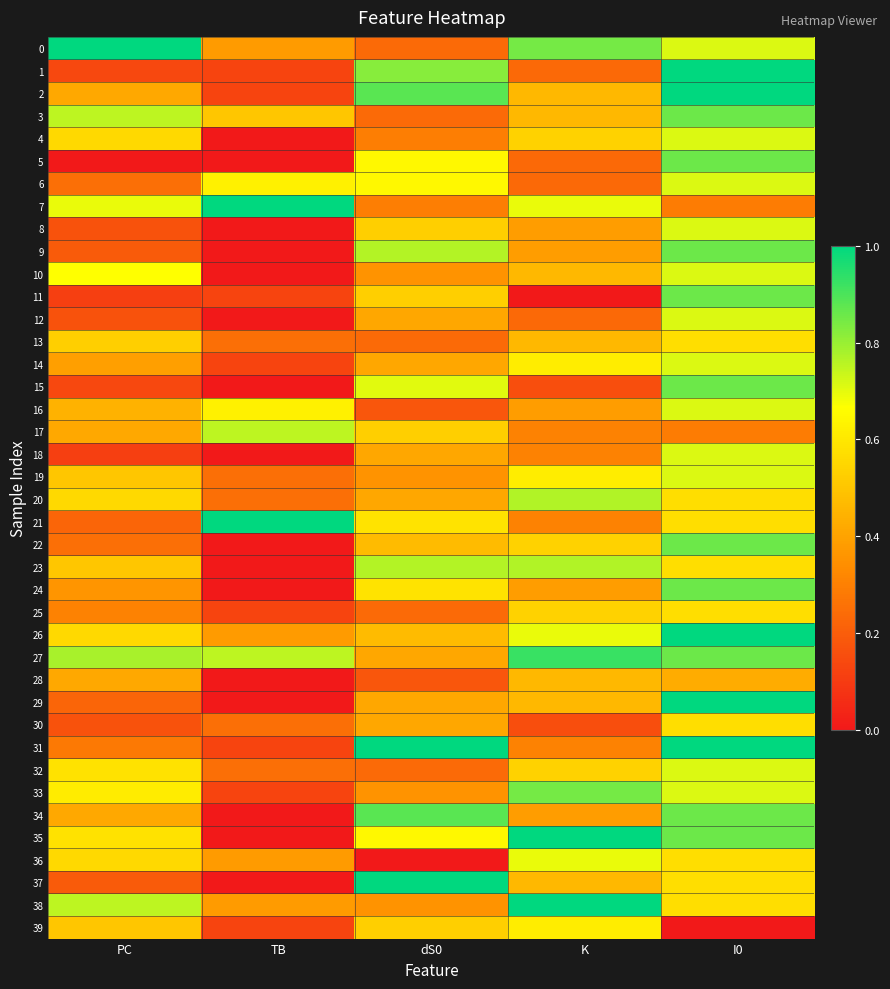

At which category does the chart reach its minimum across all series?

TB